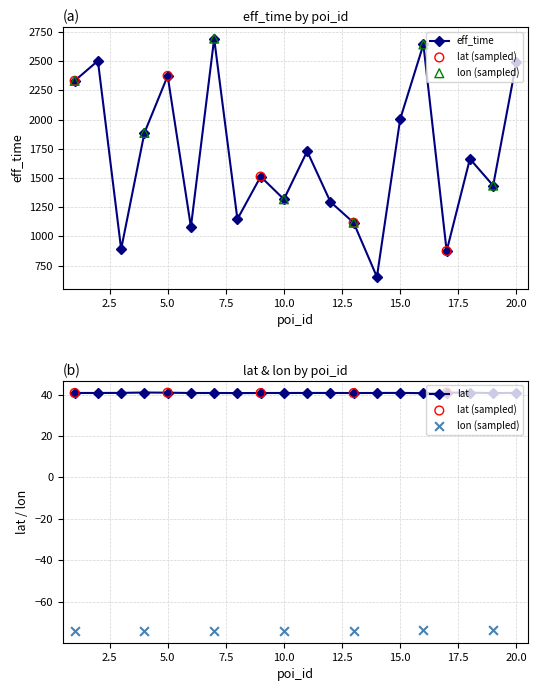

Which series has the largest total across all categories?

eff_time